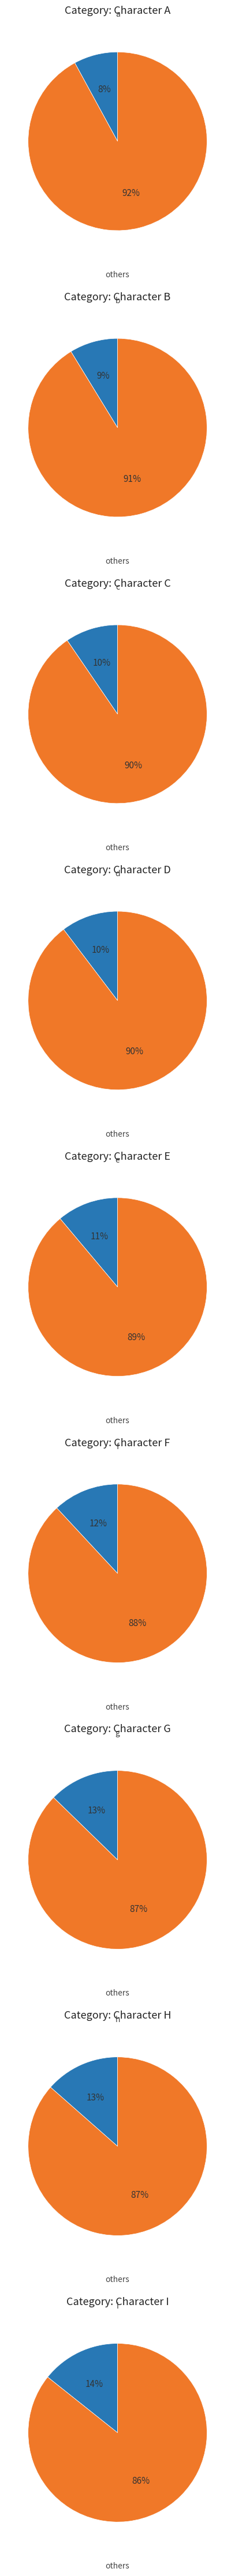

Is i the majority of the pie?

No